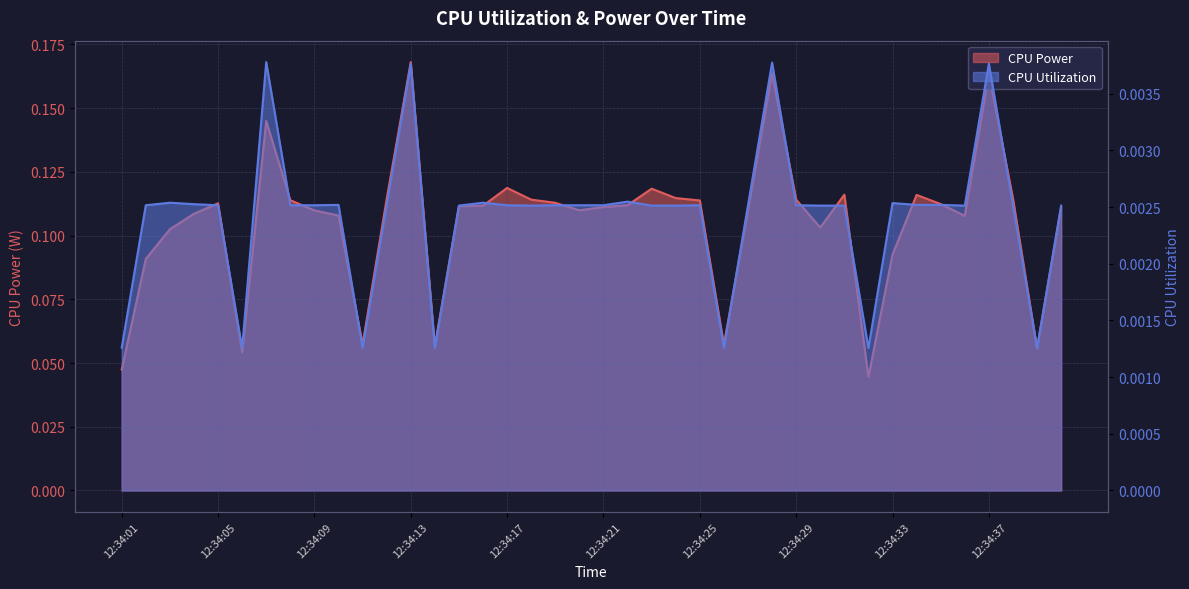

What is the spread (max minus min) of values at 12:34:26?

0.1